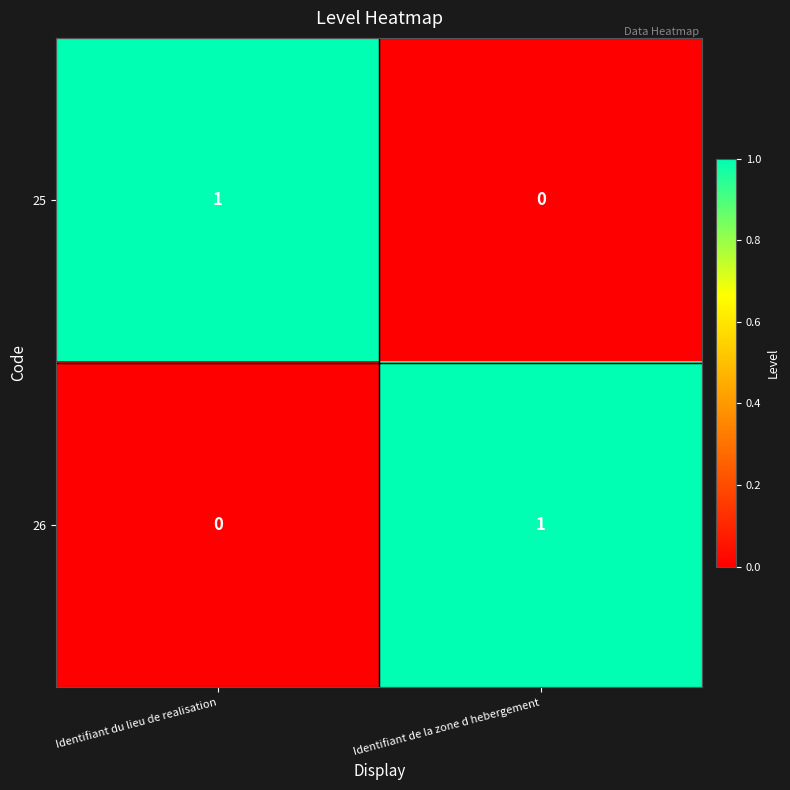

At which label does 25 reach its peak?

Identifiant du lieu de realisation